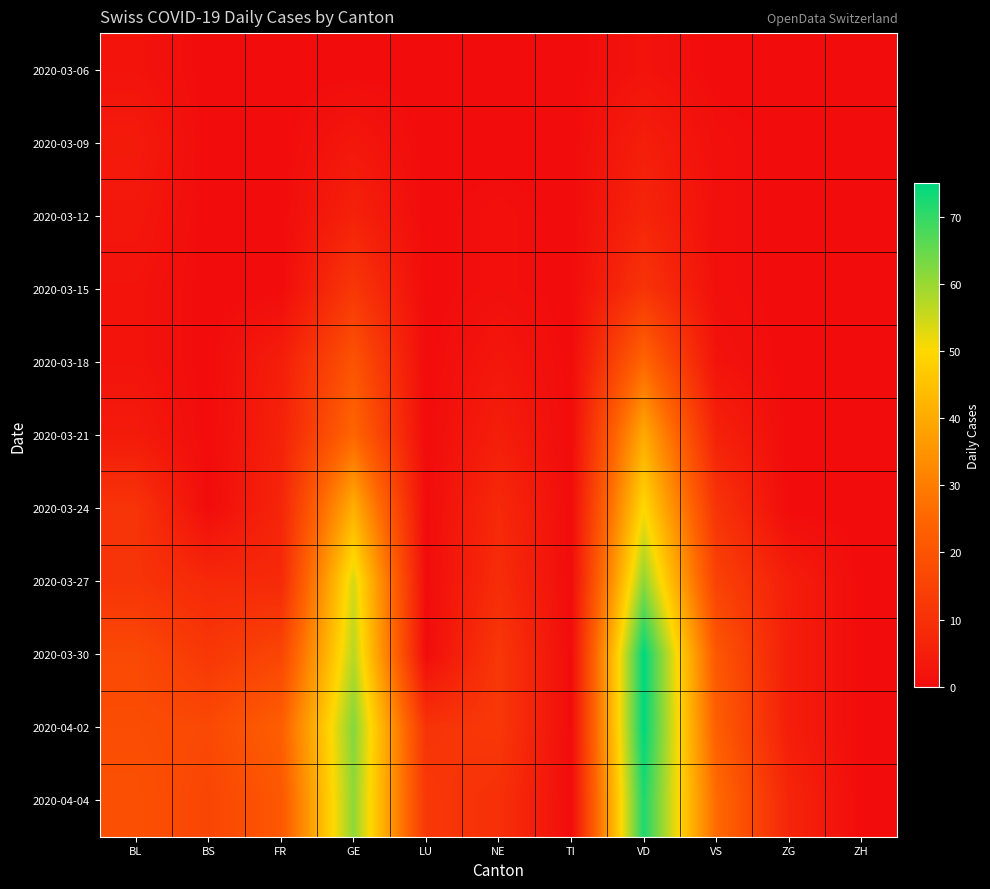

Reading left to right, extract all data points from this chart.

2020-03-06: BL=2	BS=0	FR=0	GE=0	LU=0	NE=0	TI=0	VD=2	VS=0	ZG=0	ZH=0
2020-03-09: BL=4	BS=0	FR=0	GE=3	LU=0	NE=0	TI=0	VD=5	VS=1	ZG=0	ZH=0
2020-03-12: BL=3	BS=0	FR=0	GE=6	LU=0	NE=1	TI=0	VD=7	VS=1	ZG=0	ZH=0
2020-03-15: BL=2	BS=0	FR=0	GE=12	LU=0	NE=1	TI=0	VD=11	VS=1	ZG=0	ZH=0
2020-03-18: BL=2	BS=0	FR=5	GE=20	LU=0	NE=3	TI=0	VD=25	VS=2	ZG=0	ZH=0
2020-03-21: BL=4	BS=0	FR=6	GE=25	LU=0	NE=5	TI=0	VD=40	VS=6	ZG=0	ZH=0
2020-03-24: BL=11	BS=0	FR=7	GE=41	LU=0	NE=8	TI=0	VD=50	VS=11	ZG=0	ZH=0
2020-03-27: BL=11	BS=8	FR=8	GE=54	LU=0	NE=9	TI=0	VD=61	VS=15	ZG=5	ZH=0
2020-03-30: BL=17	BS=12	FR=16	GE=57	LU=0	NE=12	TI=0	VD=75	VS=21	ZG=5	ZH=0
2020-04-02: BL=18	BS=17	FR=23	GE=62	LU=11	NE=12	TI=0	VD=75	VS=23	ZG=5	ZH=0
2020-04-04: BL=19	BS=16	FR=21	GE=61	LU=12	NE=10	TI=0	VD=72	VS=26	ZG=7	ZH=0